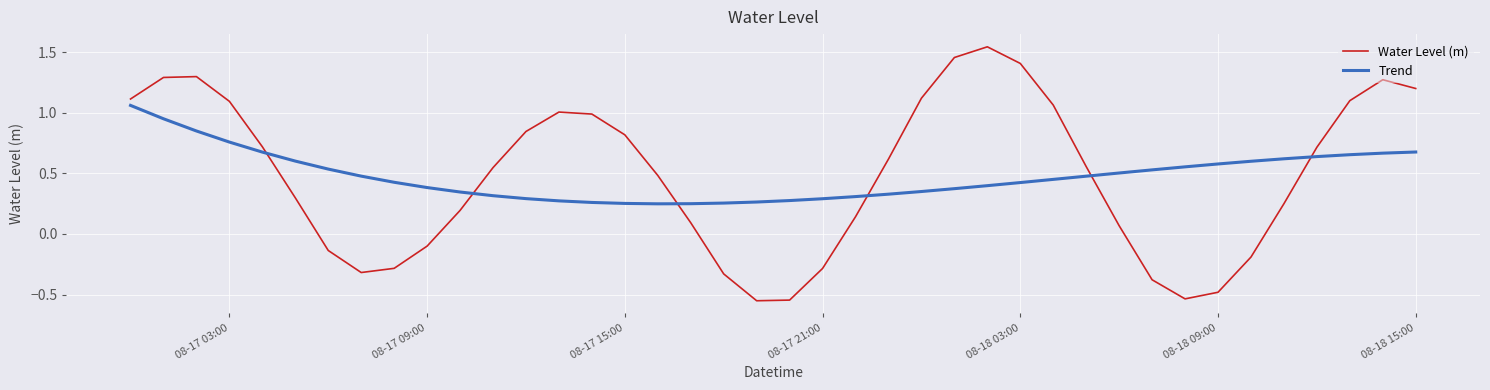

Rank the series by their maximum value, from highest to lowest.

Water Level (m), Trend